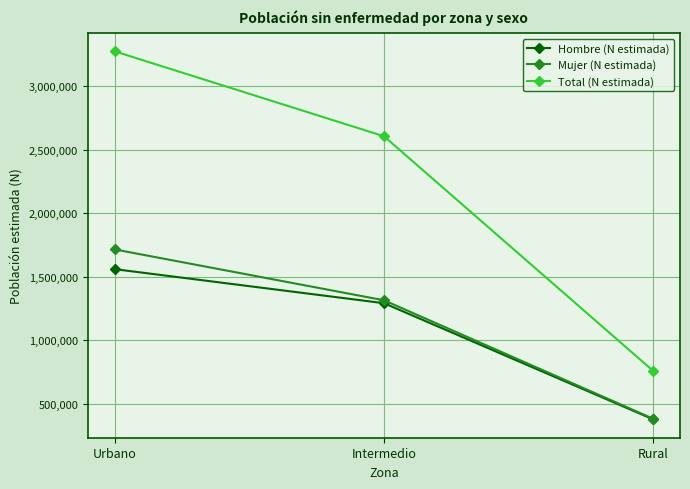

Which series has the largest total across all categories?

Total (N estimada)